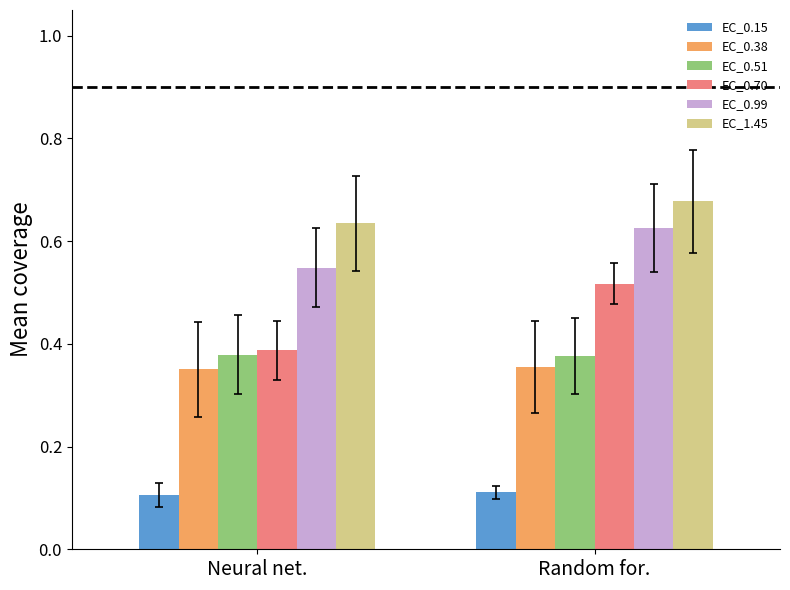

At which label is EC_1.45 closest to 0?

Neural net.